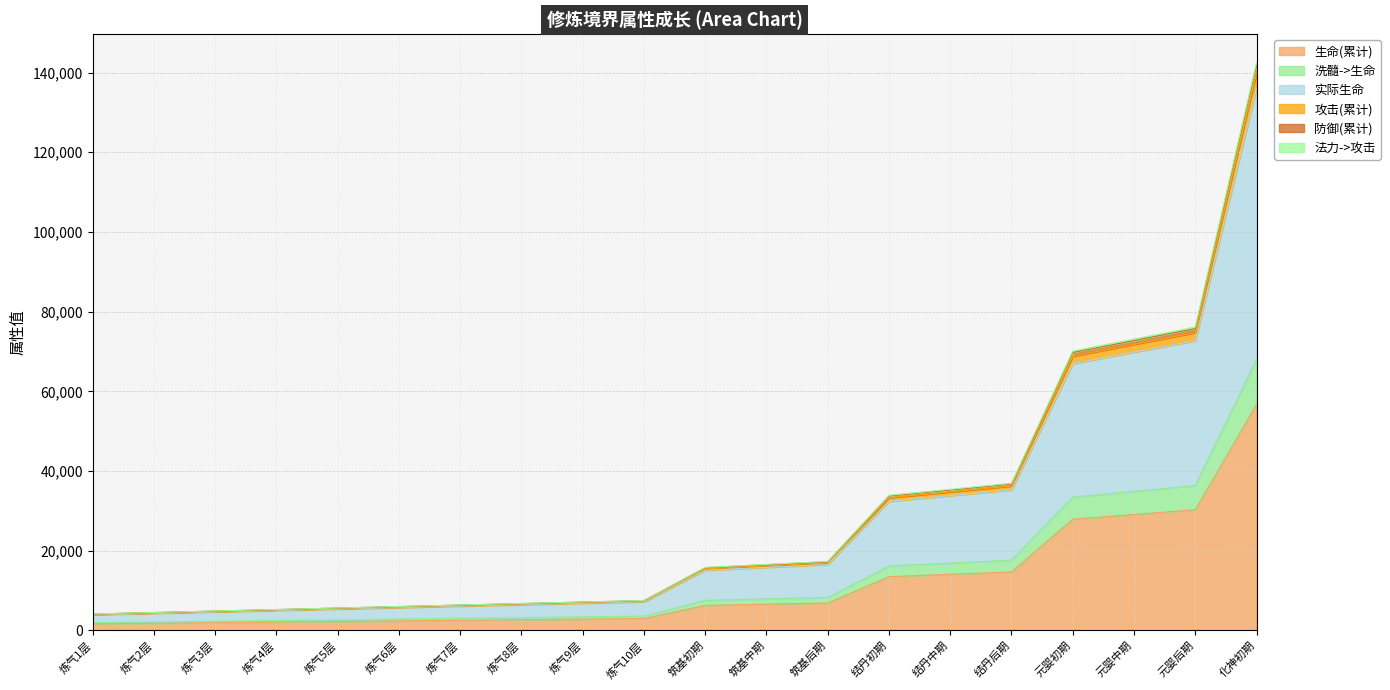

True or false: 生命(累计) has a value of 13500 at 结丹初期.

True